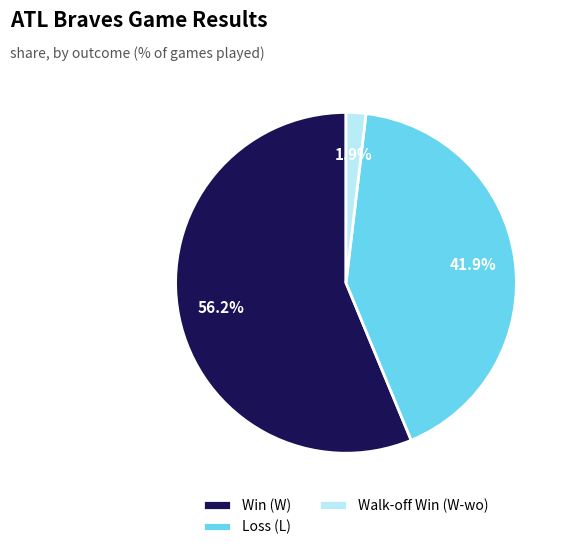

Which has a higher value, Win (W) or Walk-off Win (W-wo)?

Win (W)